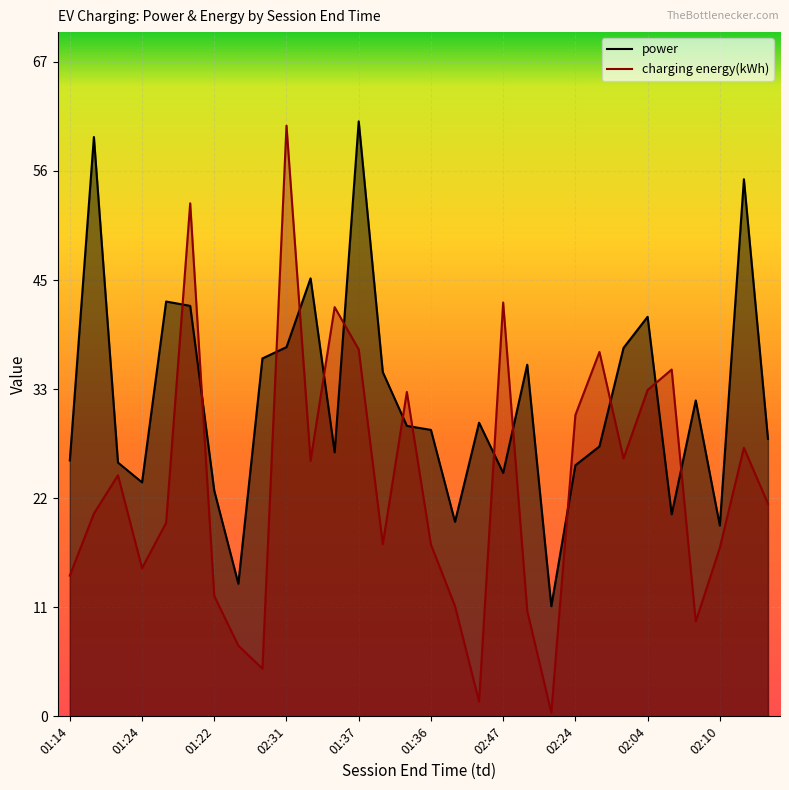

What are all the series names shown in the legend?

power, charging energy(kWh)